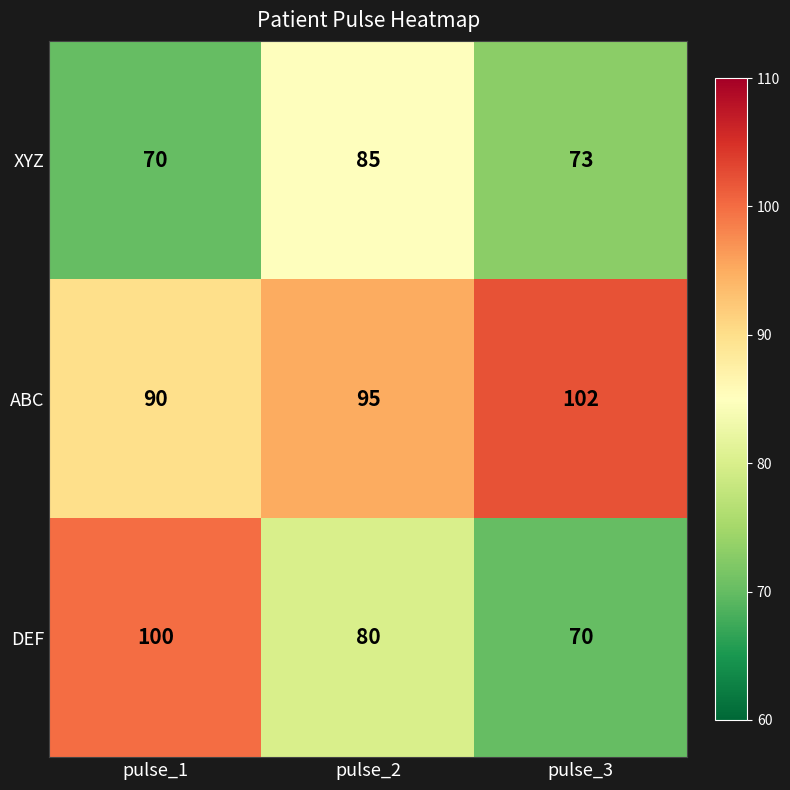

What is the sum of the ABC values at pulse_3 and pulse_1?

192